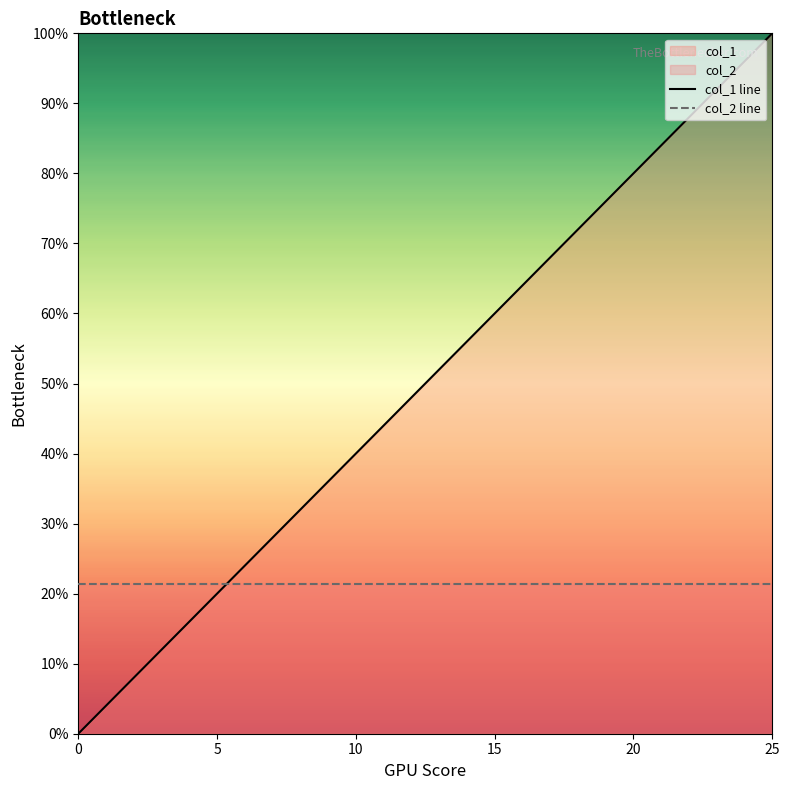

The col_1 line series shows 1.2 at 21. True or false?

False